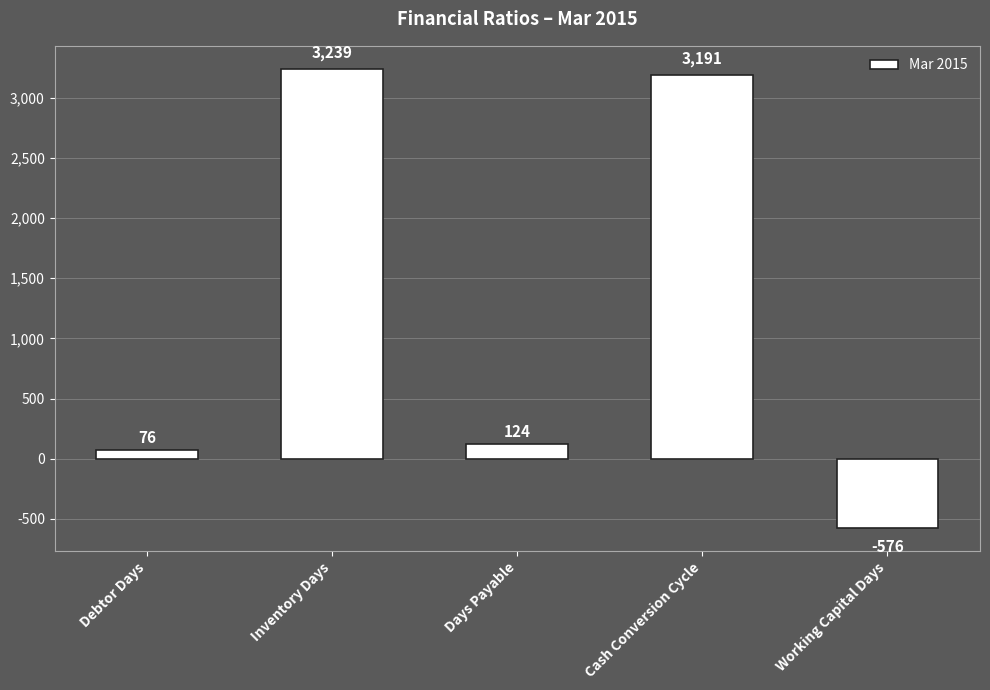

Rank the categories by value from highest to lowest.

Inventory Days, Cash Conversion Cycle, Days Payable, Debtor Days, Working Capital Days